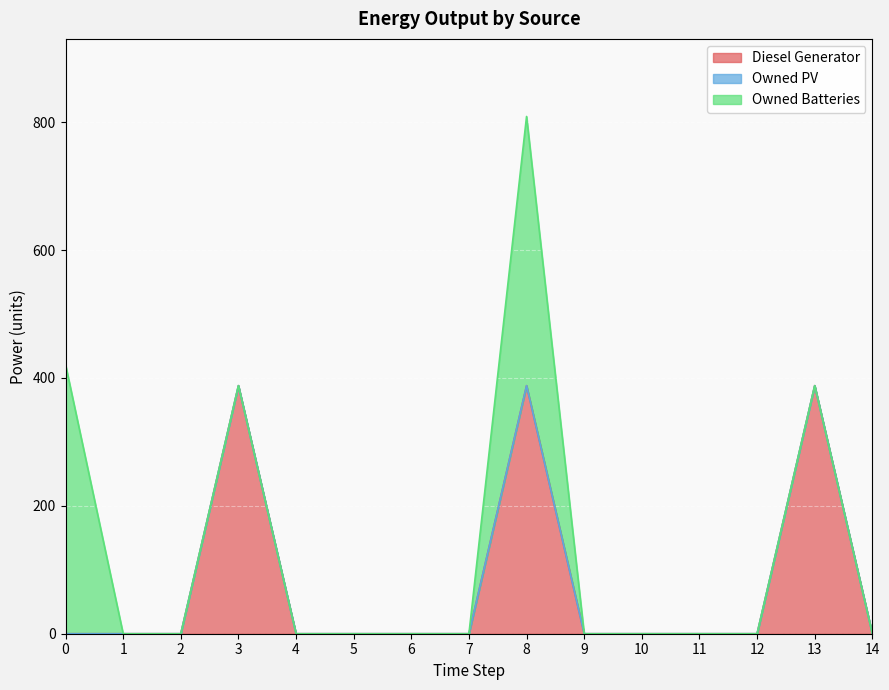

At 9, list the series in order from largest to smallest.

Diesel Generator, Owned PV, Owned Batteries